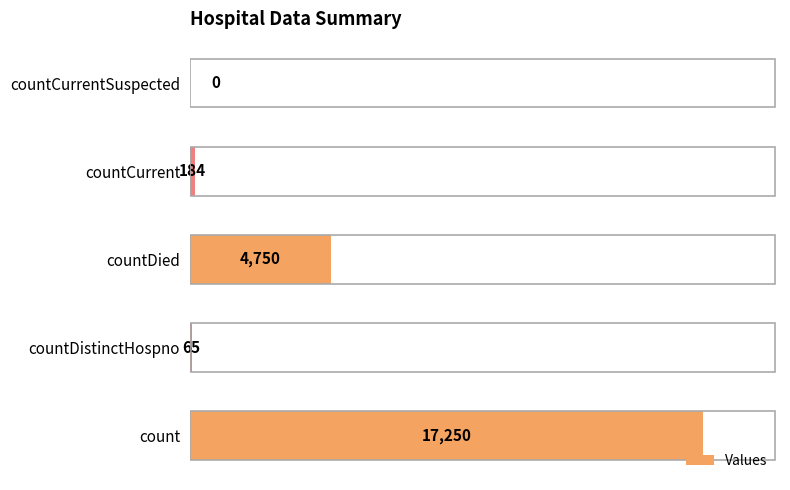

What is the sum of all values?

22249